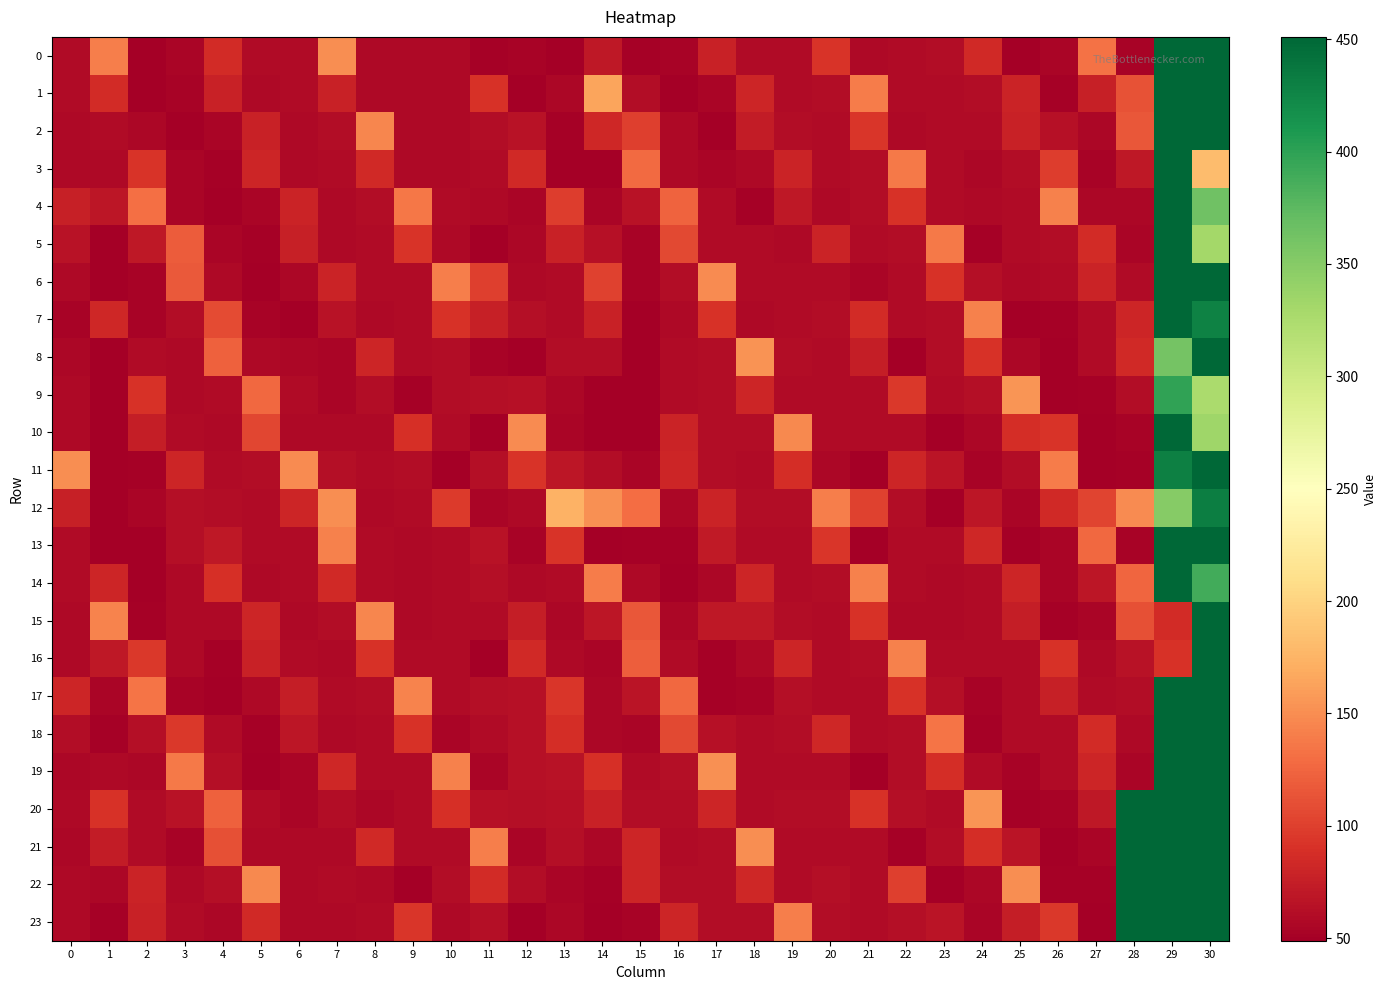

Count the number of data series in this chart.

24